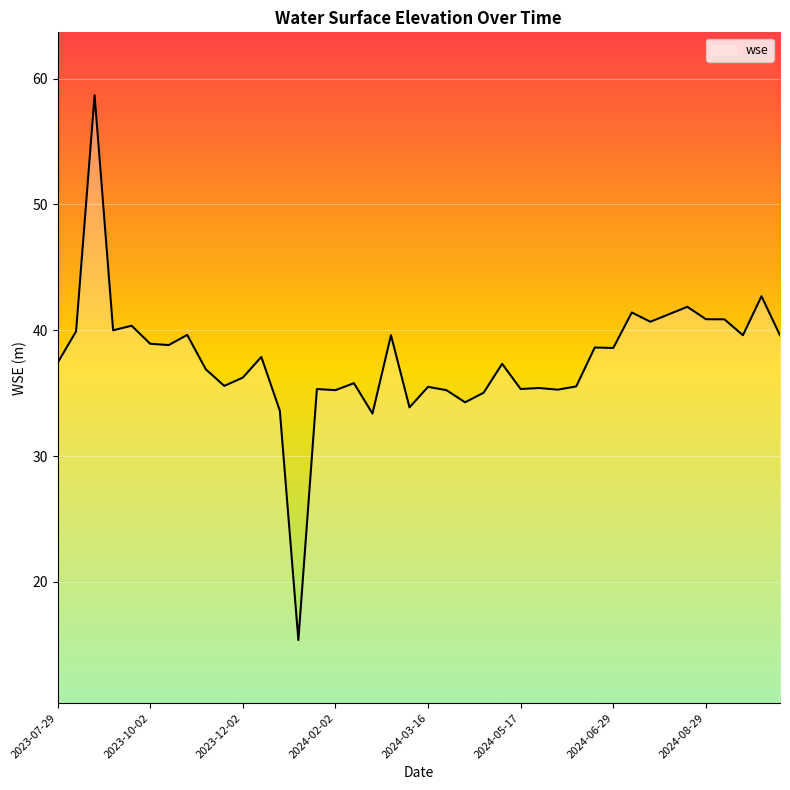

What is the difference between the maximum and minimum values?

43.3